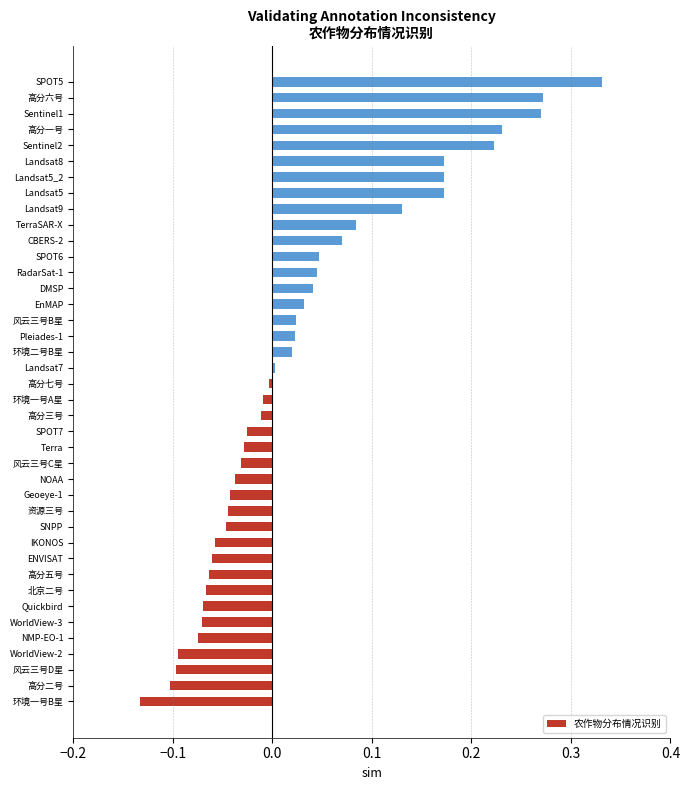

What is the difference between the maximum and second lowest values?

0.4